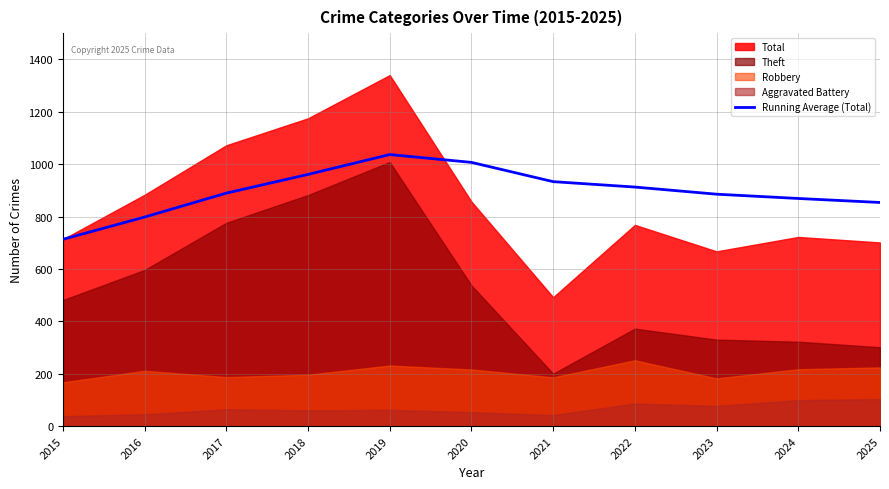

At which category does the data reach its first local peak?

2019